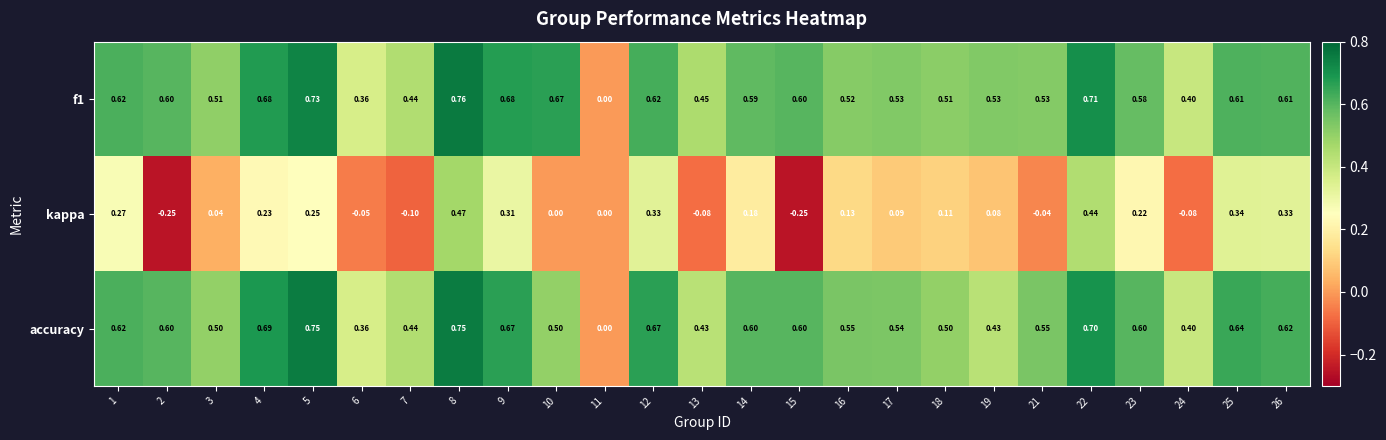

Count the number of categories in the chart.

25